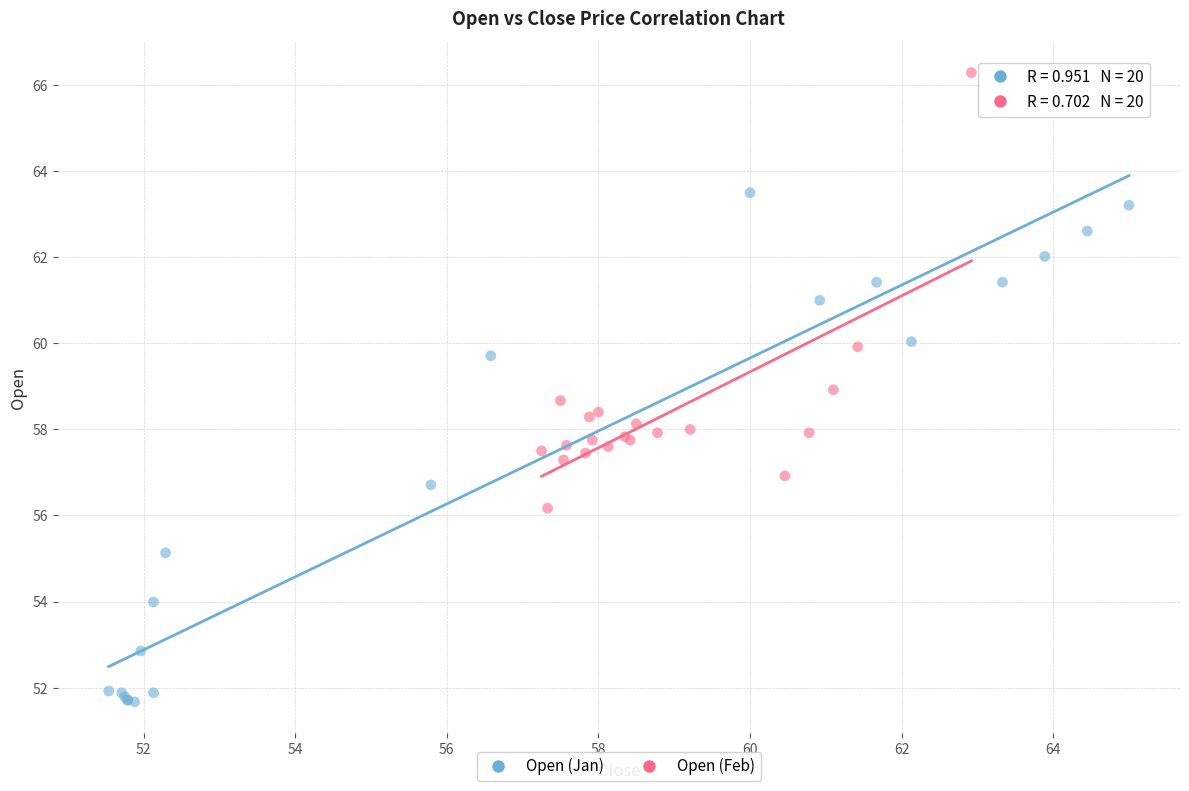

Which series has the widest spread of Y values?

Open (Jan)